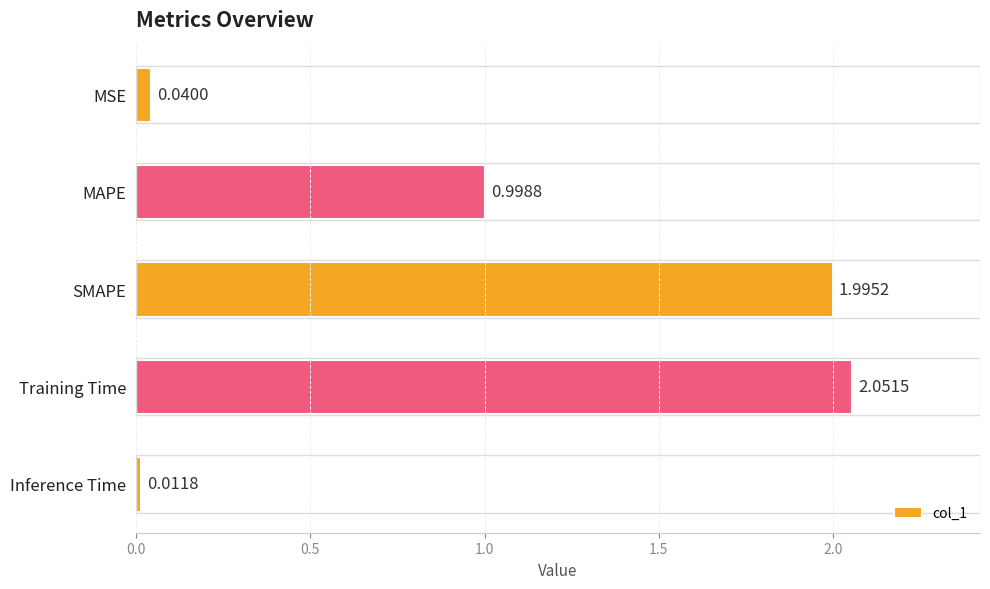

What is the difference between the maximum and second lowest values?

2.0